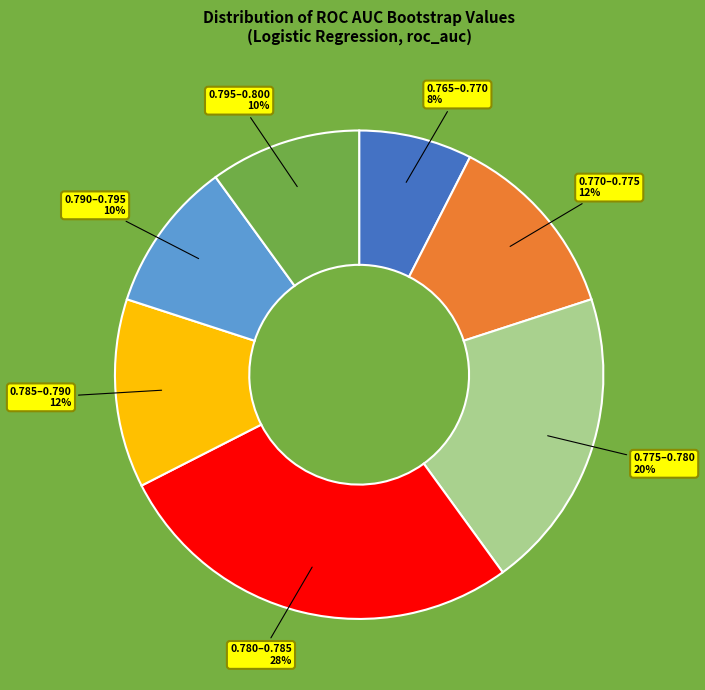

How many segments does this pie chart have?

7